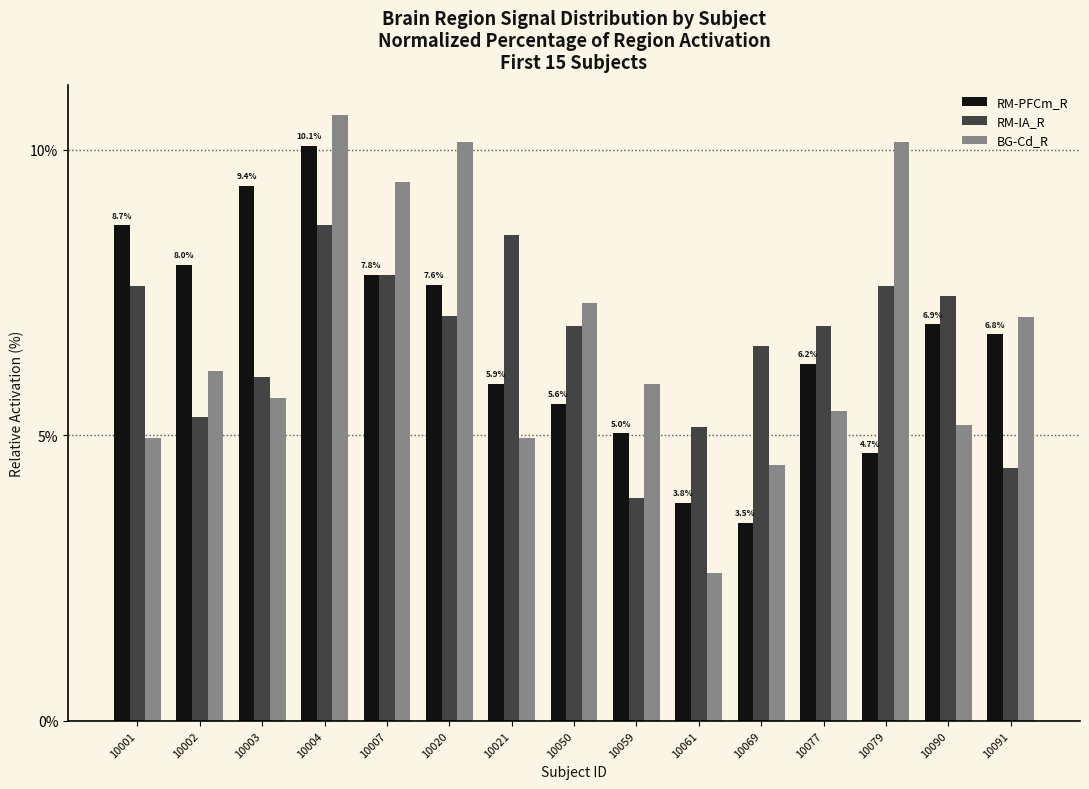

Which series changed the most between 10004 and 10079?

RM-PFCm_R